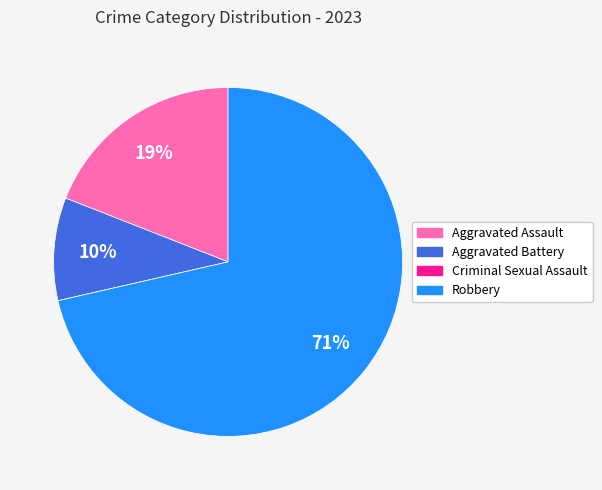

To the nearest percent, what percentage of the pie is Robbery?

71%